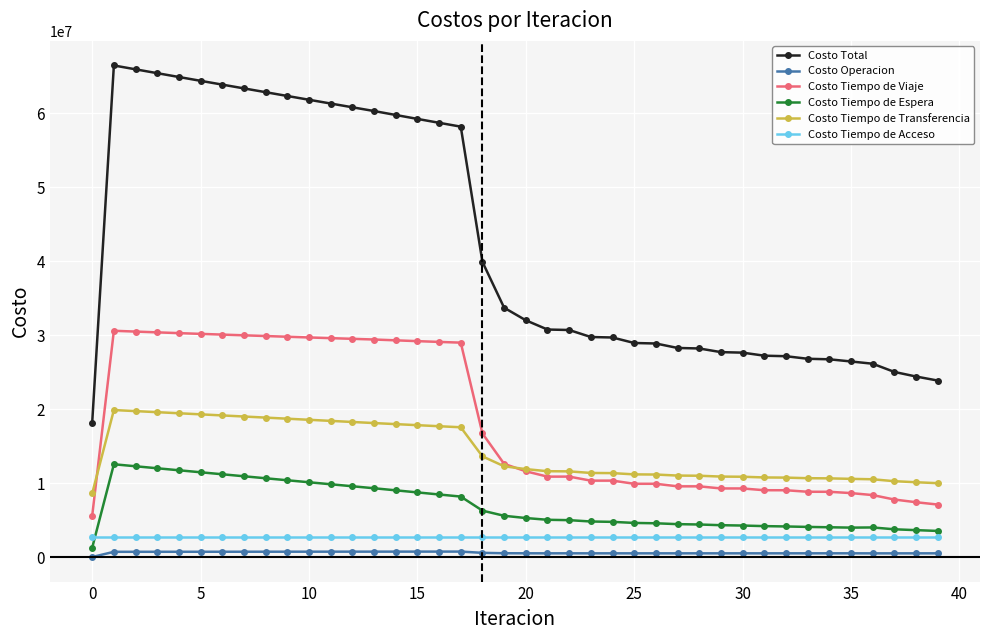

At how many categories does at least one series exceed 38267697?

18